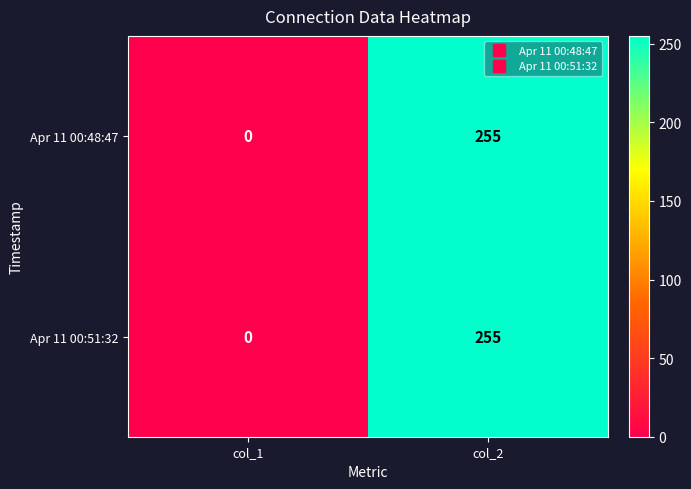

Reading right to left, transcribe all the data shown in this chart.

Apr 11 00:48:47: 255	0
Apr 11 00:51:32: 255	0